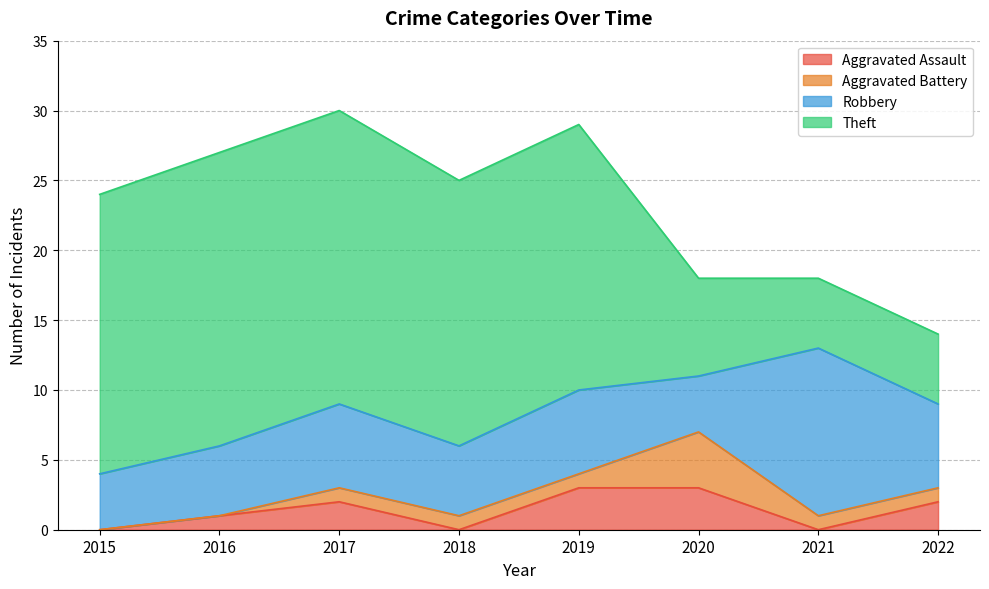

What is the value of the Theft point at the 8th from the left?

5